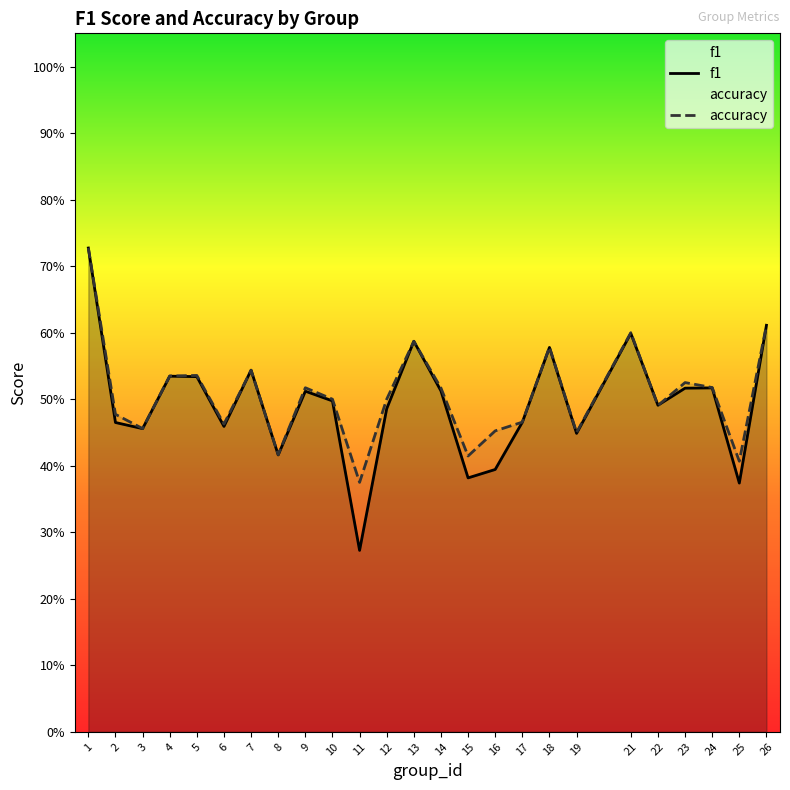

At how many categories does at least one series exceed 0?

25